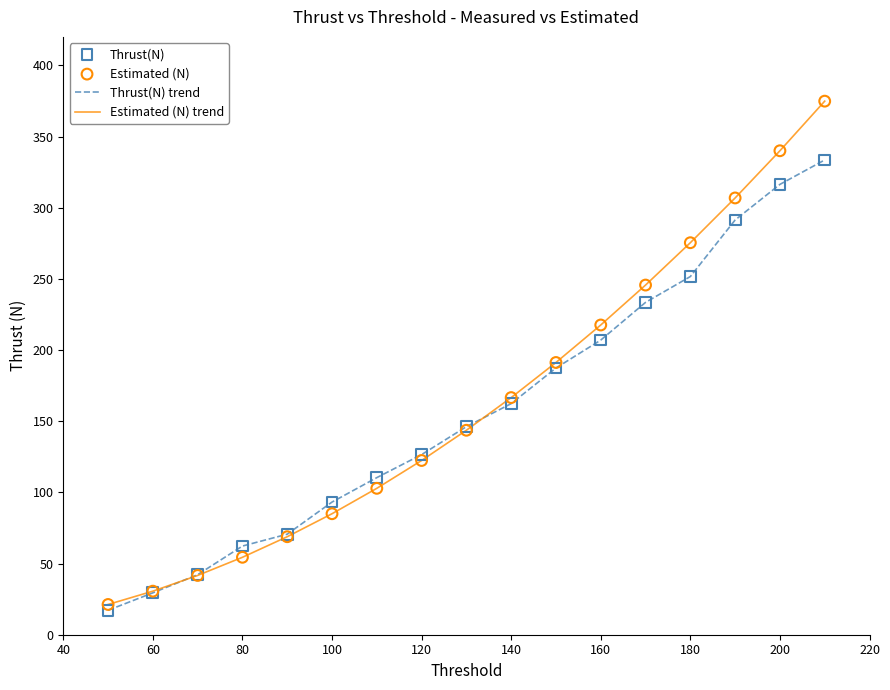

List the series in order of their peak value, lowest first.

Thrust(N) trend, Estimated (N) trend